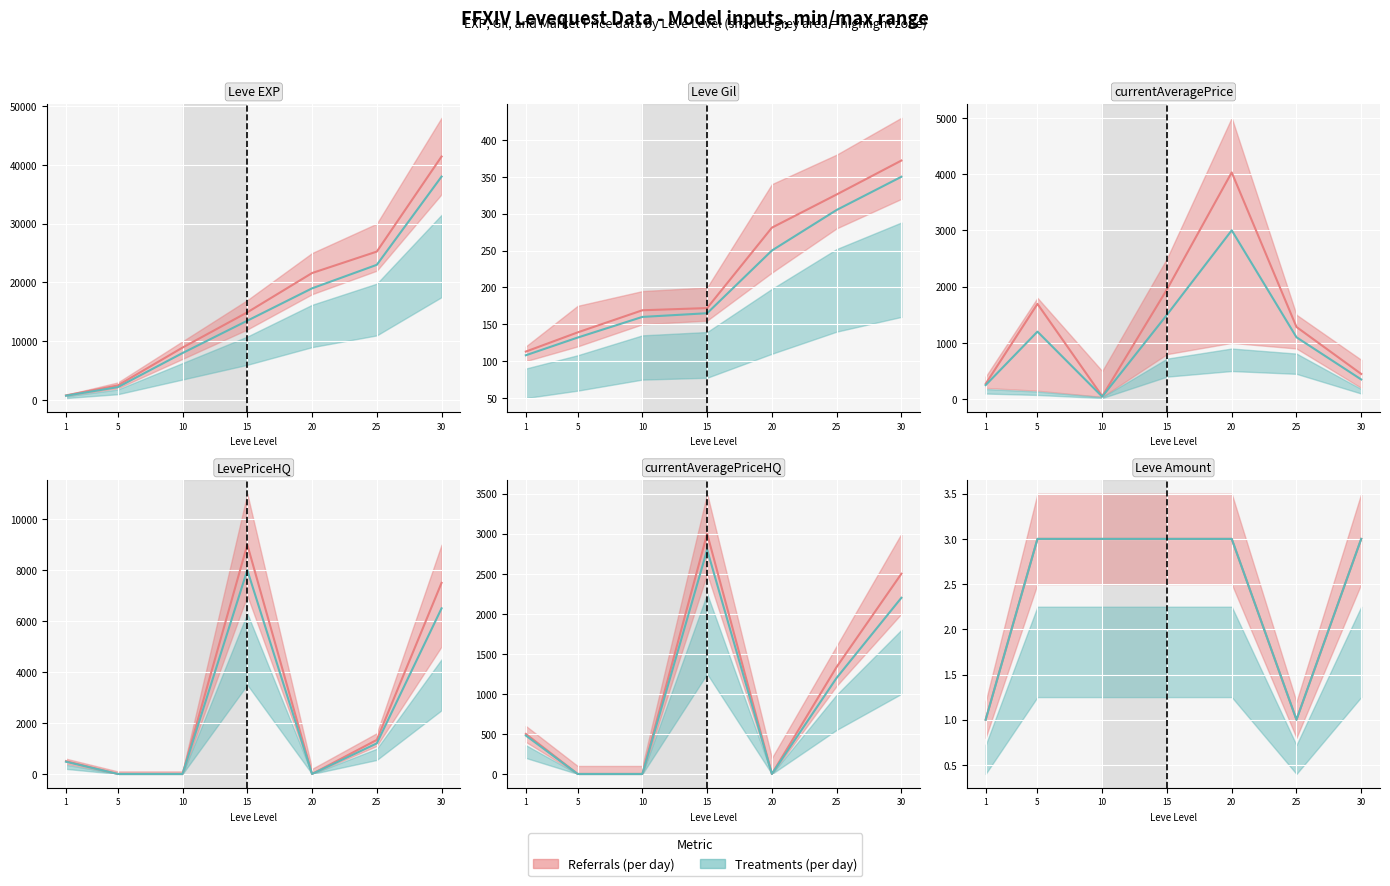

What is the total value across all series at 5?

4325.0